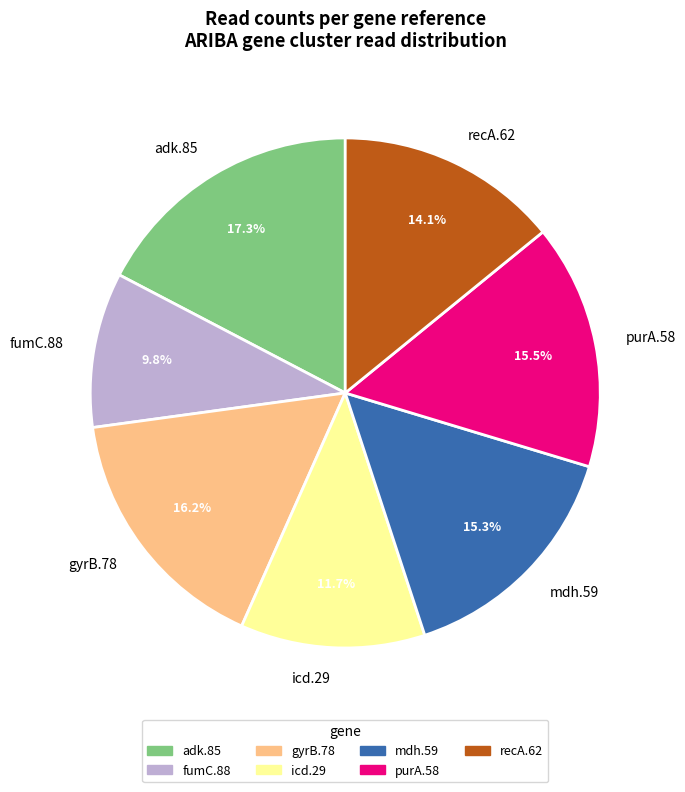

Approximately how many times larger is the value at purA.58 compared to icd.29?

1.3